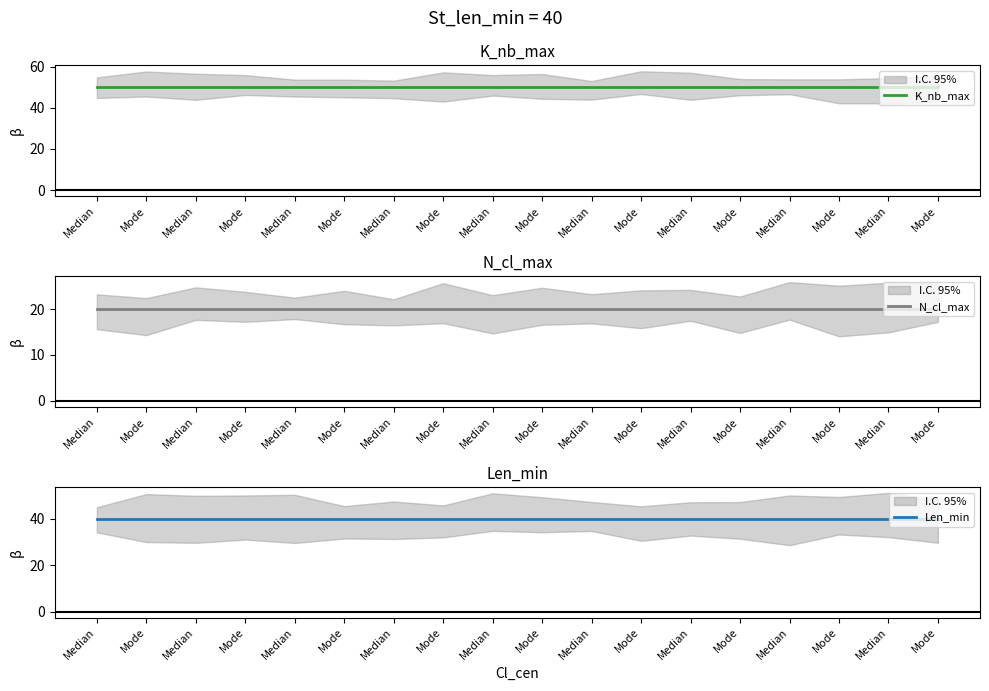

What is the smallest value displayed?

20